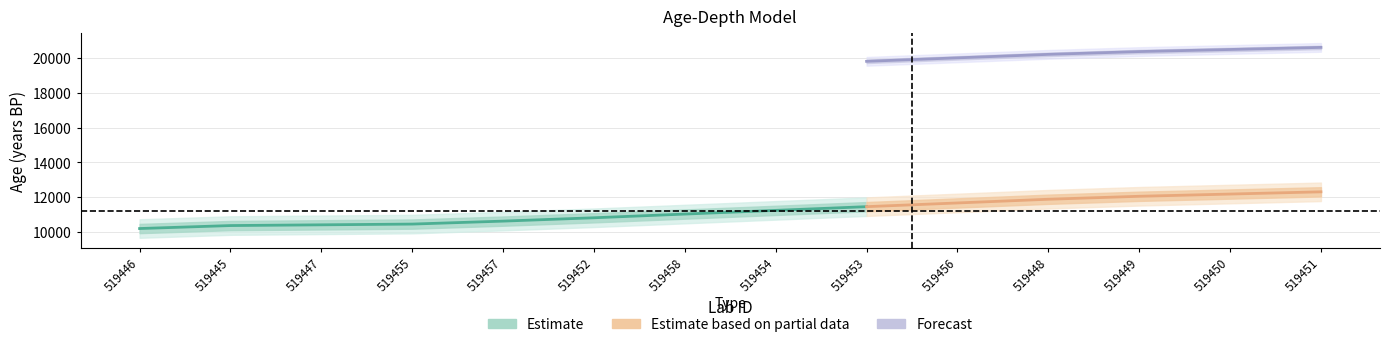

What is the sum of all error values?

3724